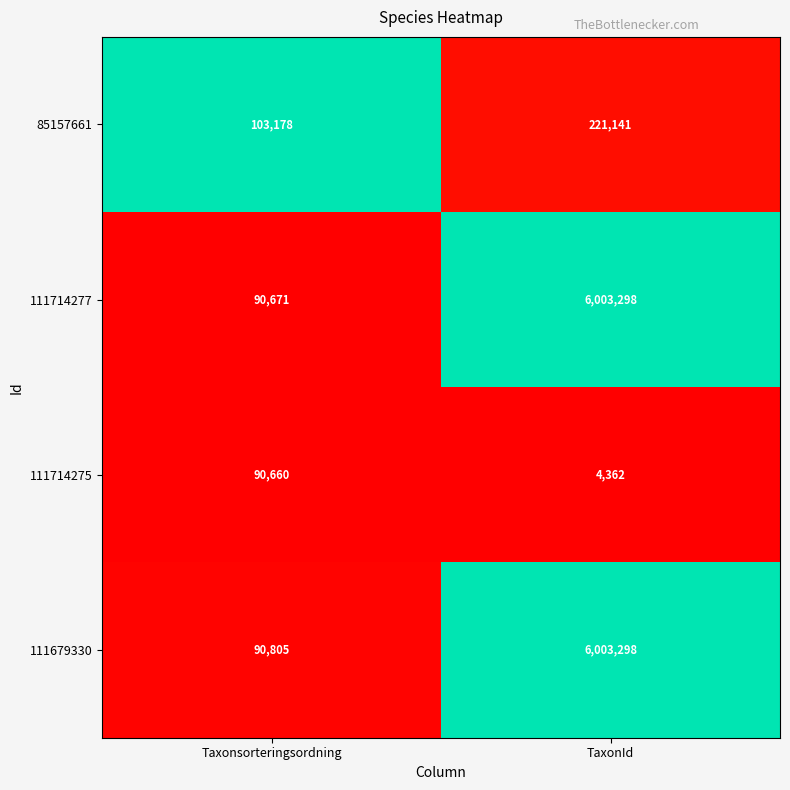

What is the difference between the highest and lowest values at Taxonsorteringsordning?

12518